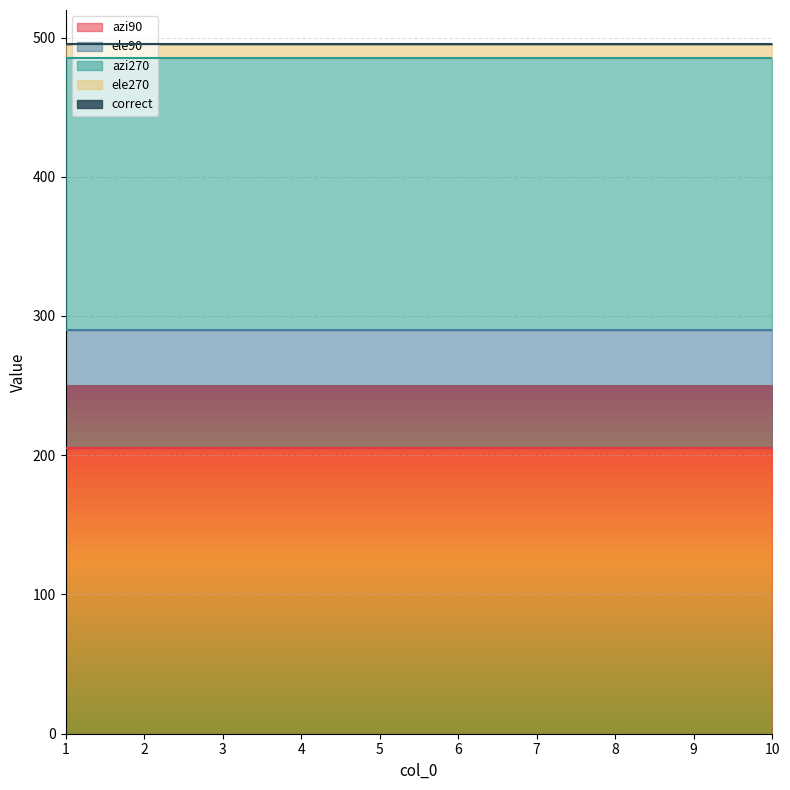

Is the value of azi90 at 2 greater than the value of correct at 8?

Yes